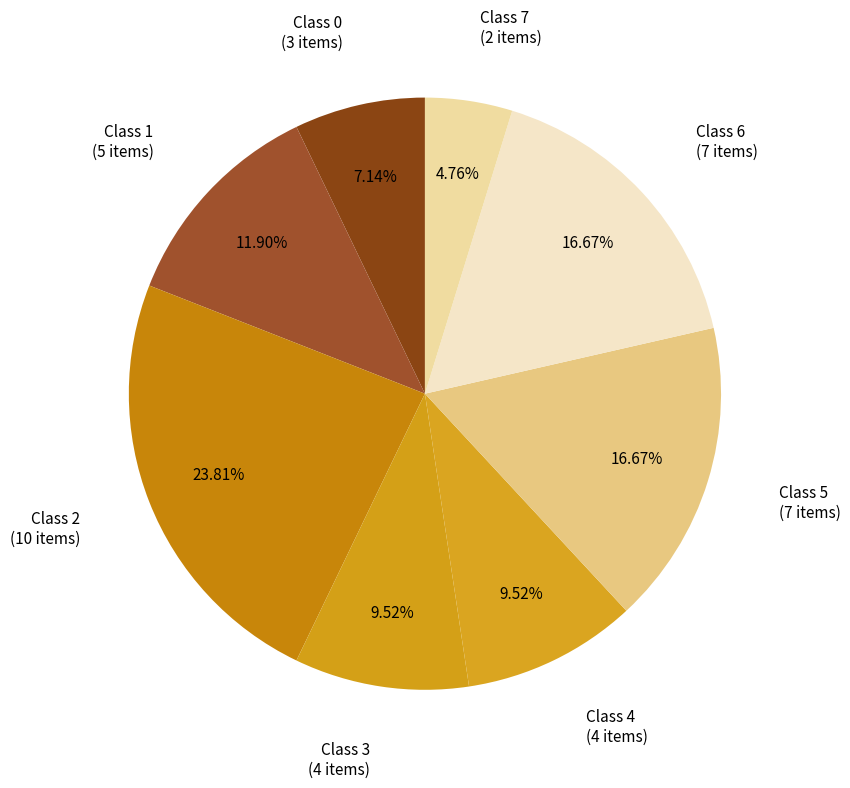

Is the sum of Class 1 and Class 2 greater than half?

No